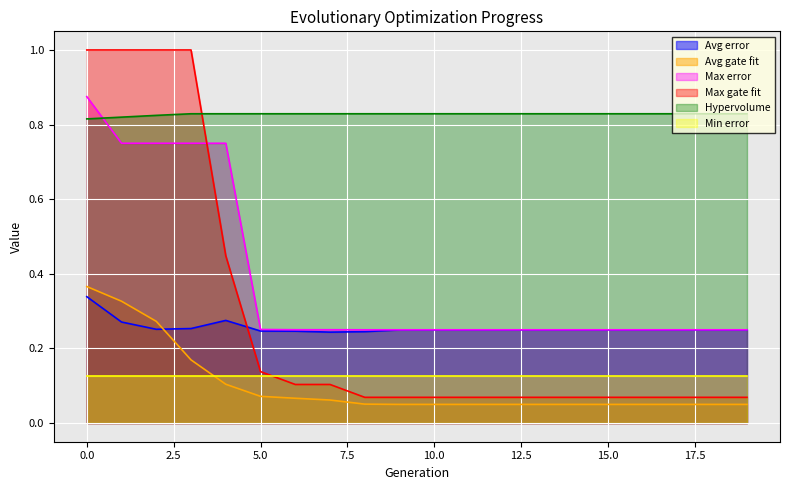

Which series has the widest spread of values?

Max gate fit